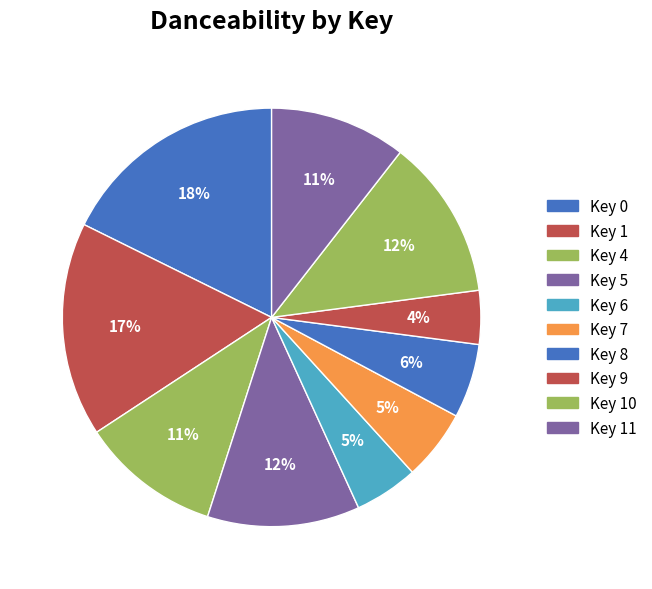

Does any single category account for the majority?

No